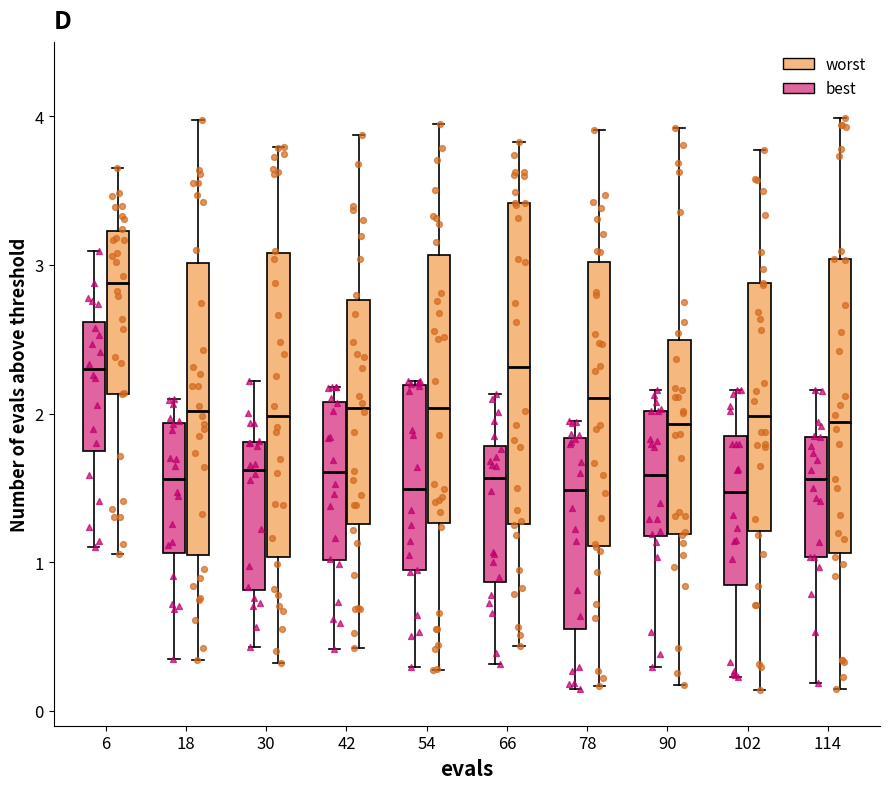

Reading left to right, transcribe this box plot: for each box, give where its median line is, the range the box spans, and where its two whiskers end, as read against the y-axis. The values are not printed on the chart, so give them approximately, as read against the axis.

6 (best): median 2.3, box 1.7 to 2.6, whiskers 1.1 to 3.1
6 (worst): median 2.9, box 2.1 to 3.2, whiskers 1.1 to 3.7
18 (best): median 1.6, box 1.1 to 1.9, whiskers 0.4 to 2.1
18 (worst): median 2.0, box 1.0 to 3.0, whiskers 0.3 to 4.0
30 (best): median 1.6, box 0.8 to 1.8, whiskers 0.4 to 2.2
30 (worst): median 2.0, box 1.0 to 3.1, whiskers 0.3 to 3.8
42 (best): median 1.6, box 1.0 to 2.1, whiskers 0.4 to 2.2
42 (worst): median 2.0, box 1.3 to 2.8, whiskers 0.4 to 3.9
54 (best): median 1.5, box 0.9 to 2.2, whiskers 0.3 to 2.2
54 (worst): median 2.0, box 1.3 to 3.1, whiskers 0.3 to 3.9
66 (best): median 1.6, box 0.9 to 1.8, whiskers 0.3 to 2.1
66 (worst): median 2.3, box 1.3 to 3.4, whiskers 0.4 to 3.8
78 (best): median 1.5, box 0.6 to 1.8, whiskers 0.1 to 1.9
78 (worst): median 2.1, box 1.1 to 3.0, whiskers 0.2 to 3.9
90 (best): median 1.6, box 1.2 to 2.0, whiskers 0.3 to 2.2
90 (worst): median 1.9, box 1.2 to 2.5, whiskers 0.2 to 3.9
102 (best): median 1.5, box 0.8 to 1.9, whiskers 0.2 to 2.2
102 (worst): median 2.0, box 1.2 to 2.9, whiskers 0.1 to 3.8
114 (best): median 1.6, box 1.0 to 1.8, whiskers 0.2 to 2.2
114 (worst): median 1.9, box 1.1 to 3.0, whiskers 0.1 to 4.0